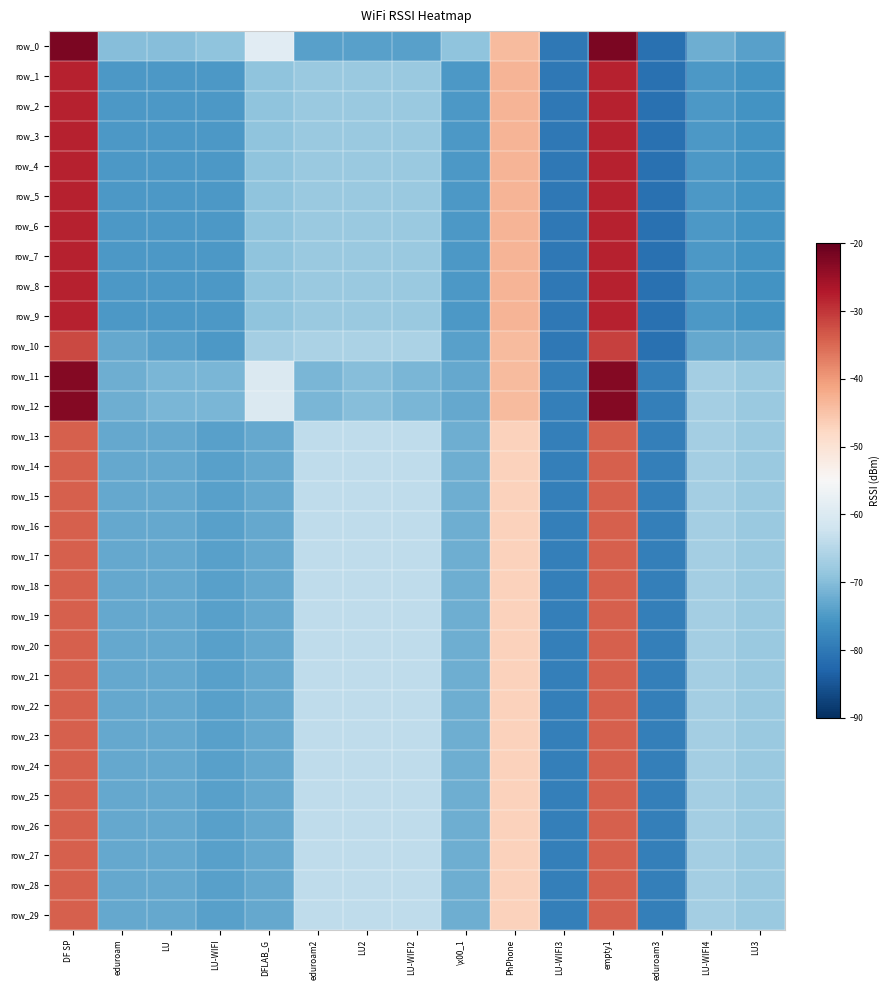

How many data points in row_12 are less than -71?

4